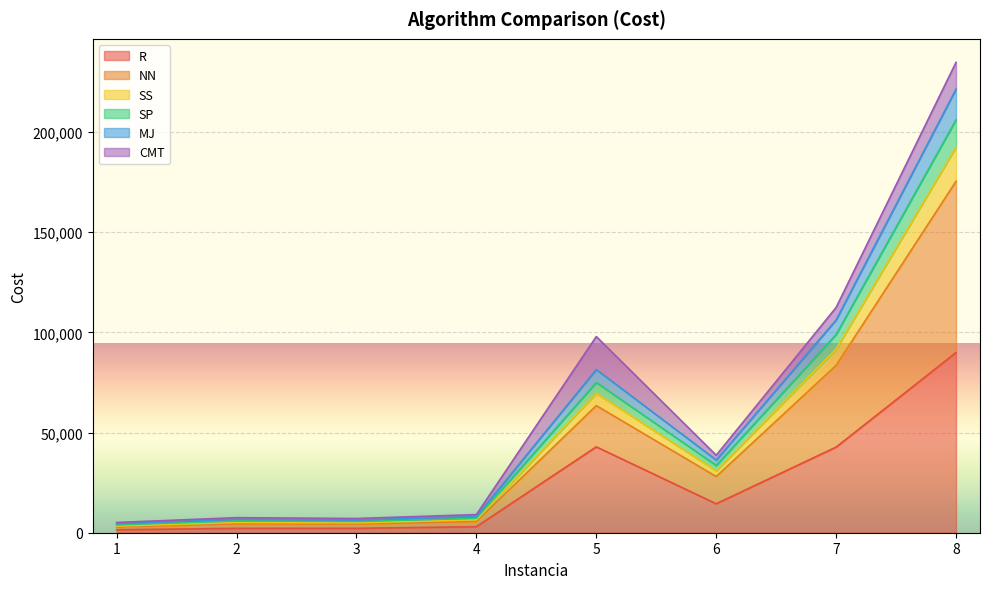

Is it true that SS equals 4386.5 at 2?

True